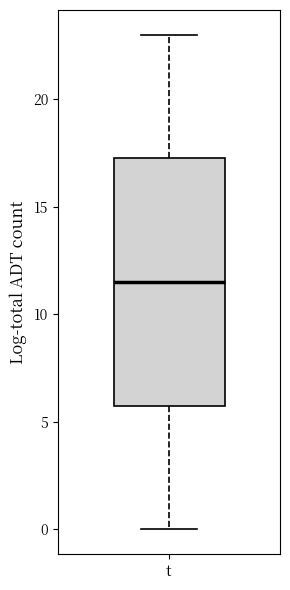

Read this box plot against the y-axis: the position of the median line, the range covered by the box, and the ends of both whiskers. The values are not printed on the chart, so give them approximately, as read against the axis.

median 11.5, box 6.0 to 17.5, whiskers 0.0 to 23.0